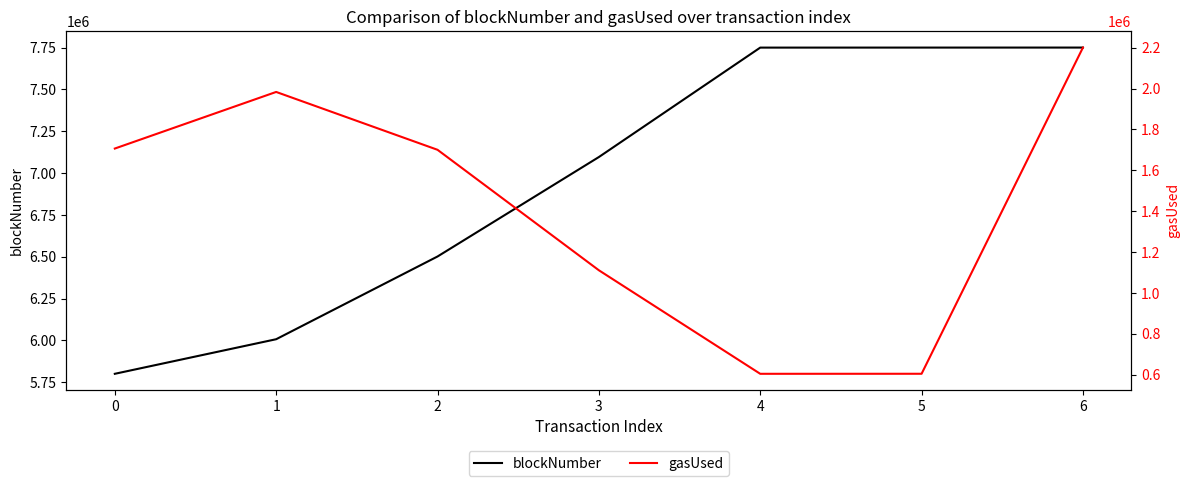

What is the sum of all blockNumber values?

48657930